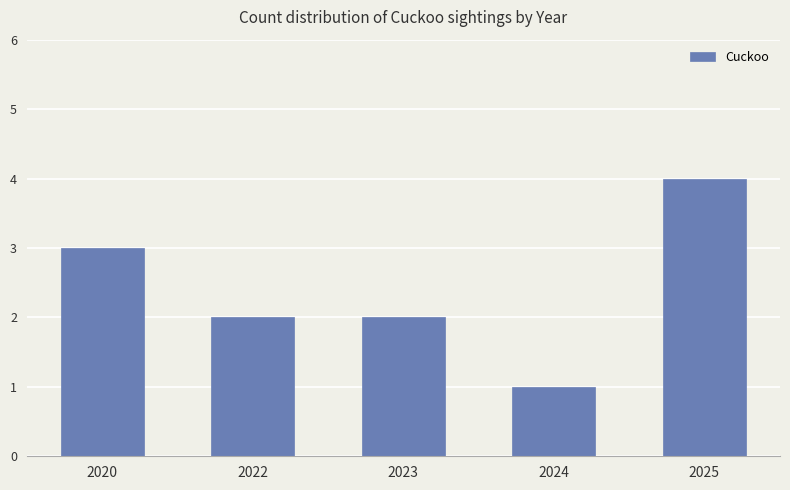

Does the chart contain any negative values?

No